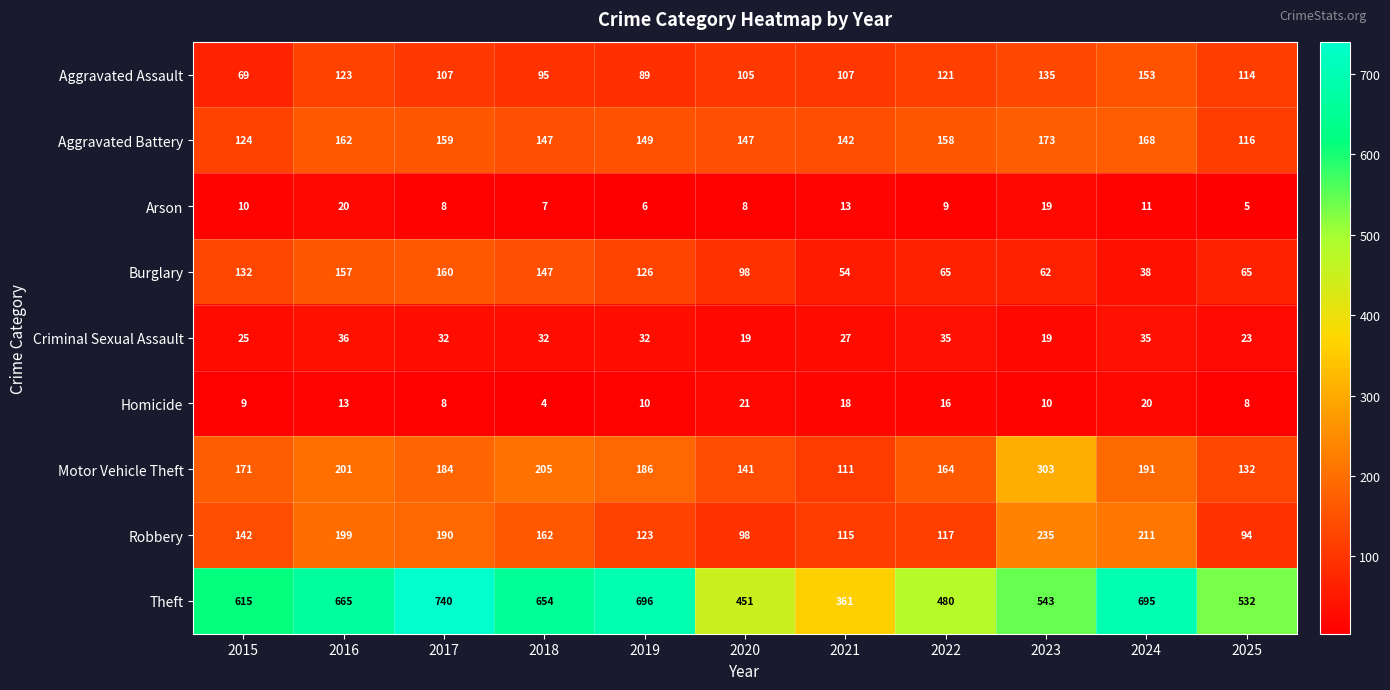

At how many categories does at least one series exceed 652?

5